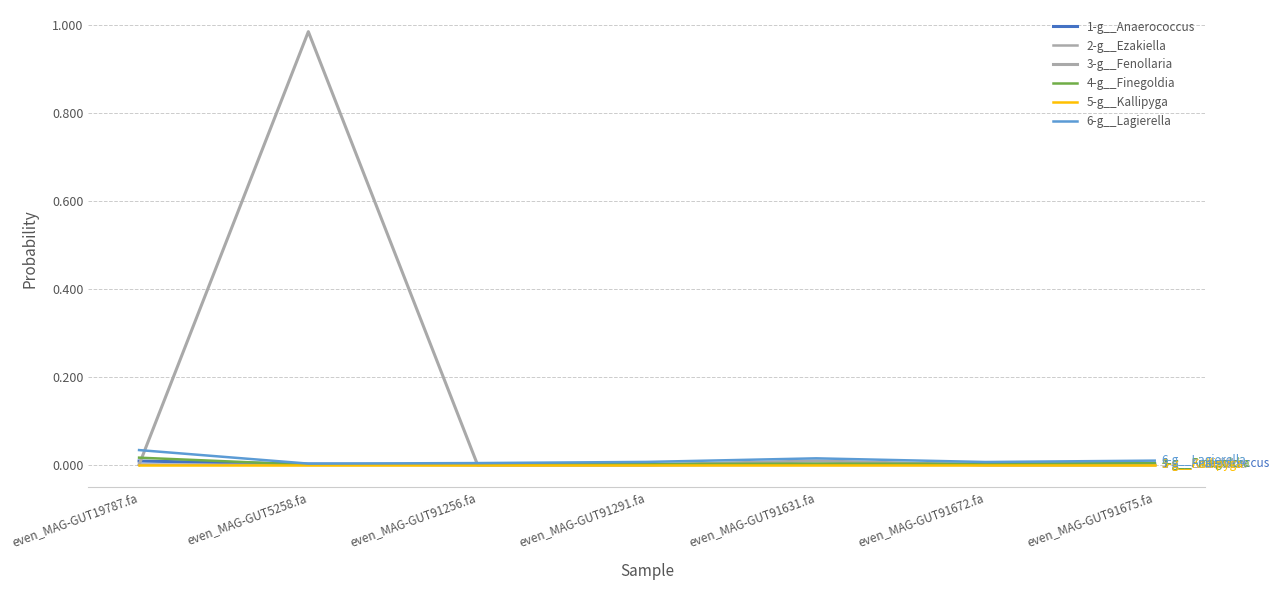

Does the chart have visible grid lines?

Yes